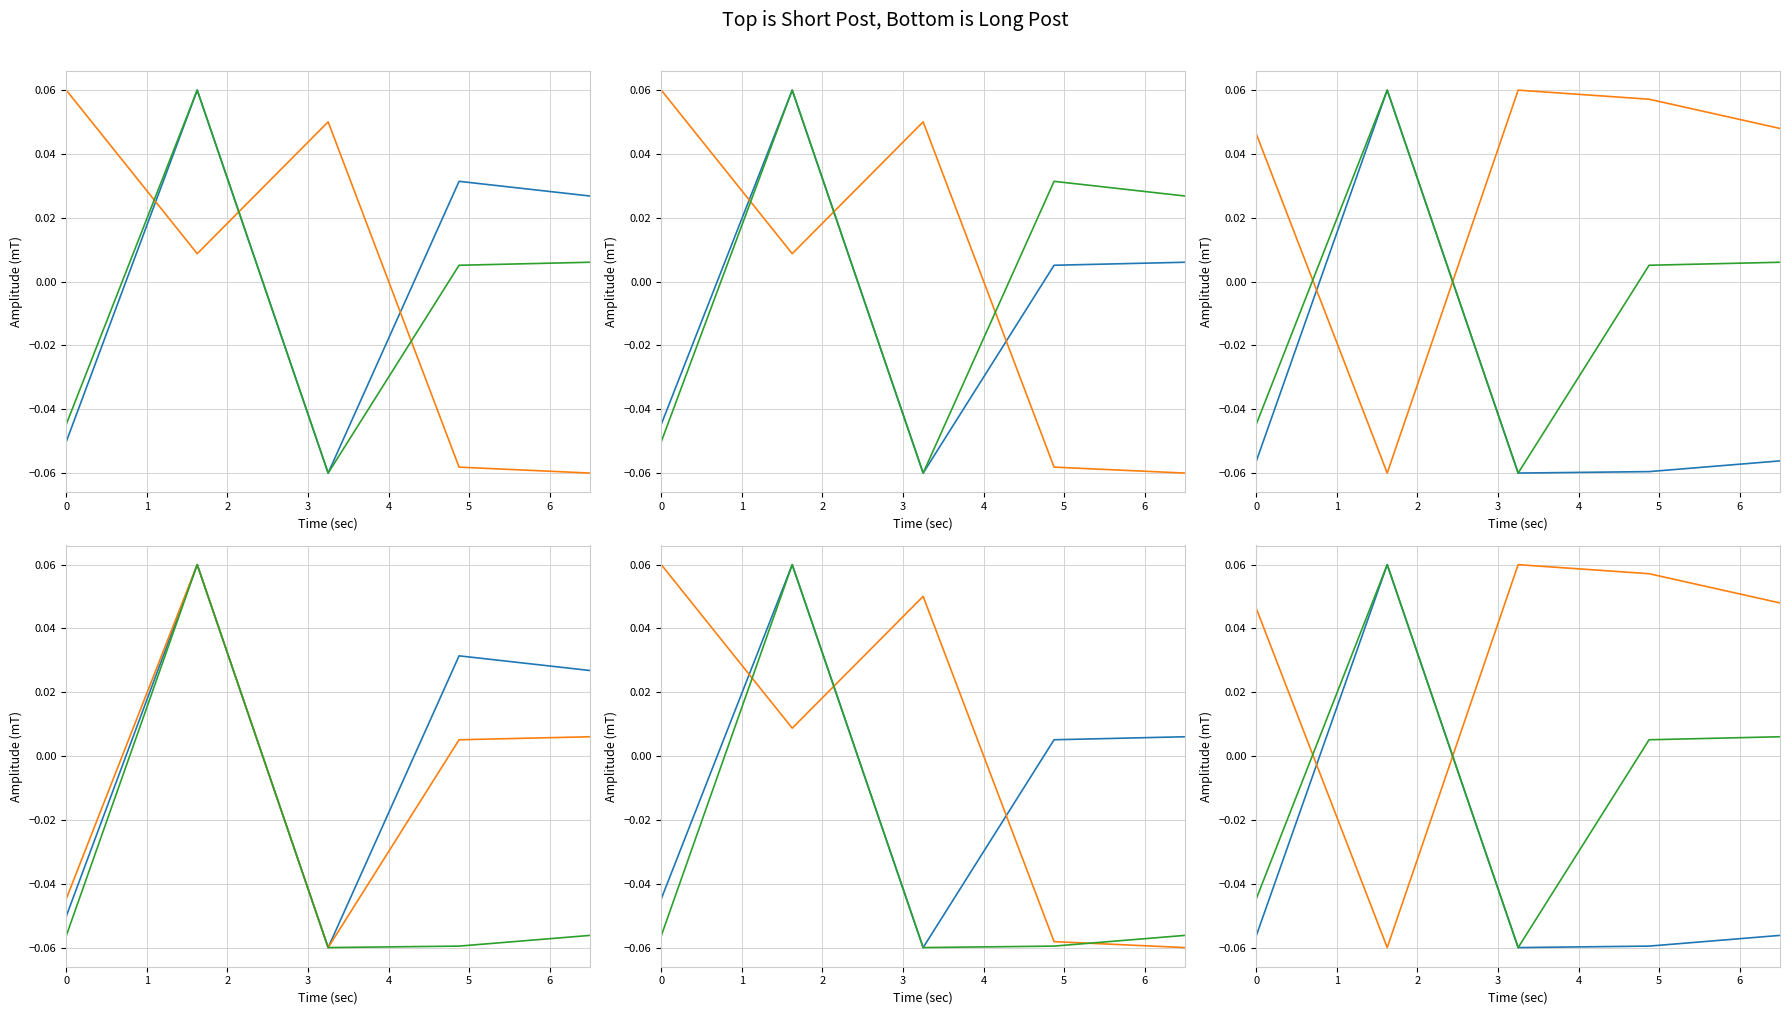

Which category has the highest value in the lon_min series?

1